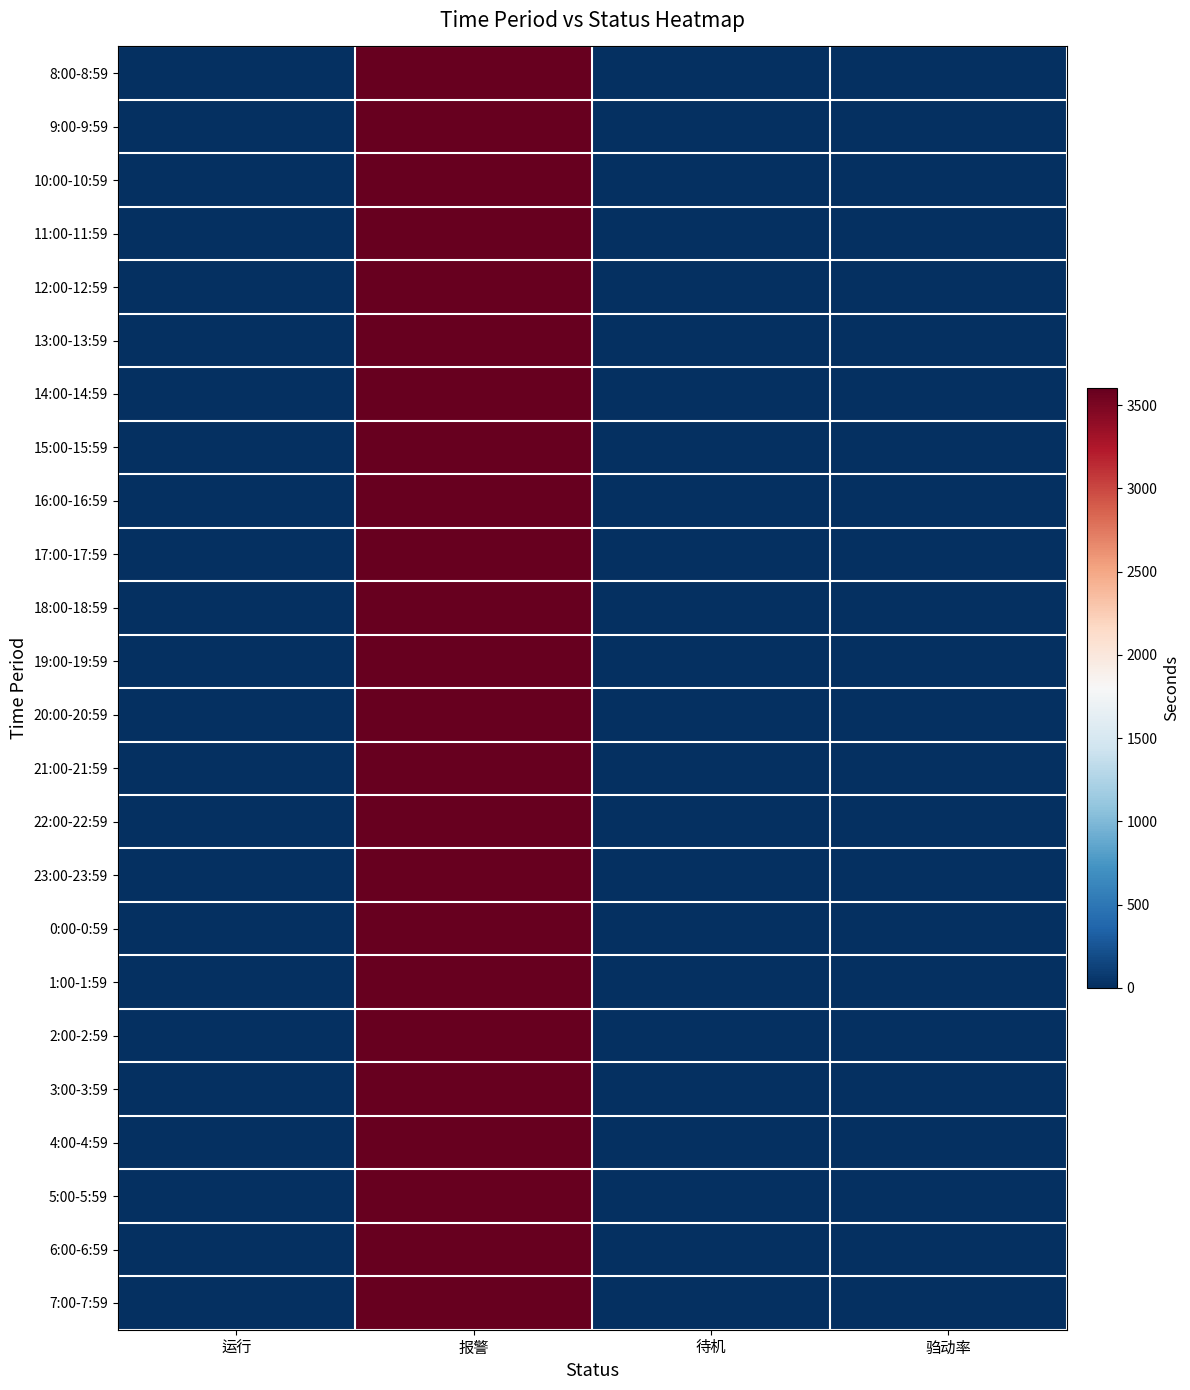

Which series has the widest spread of values?

8:00-8:59